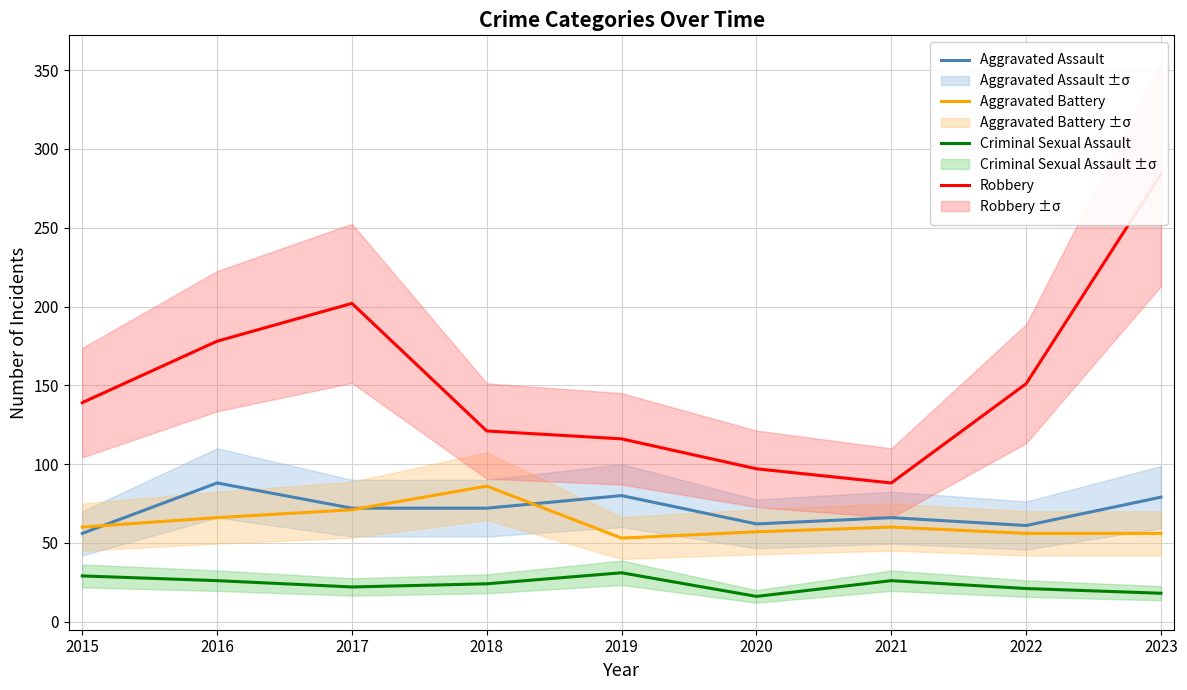

Which series has the largest total across all categories?

Robbery